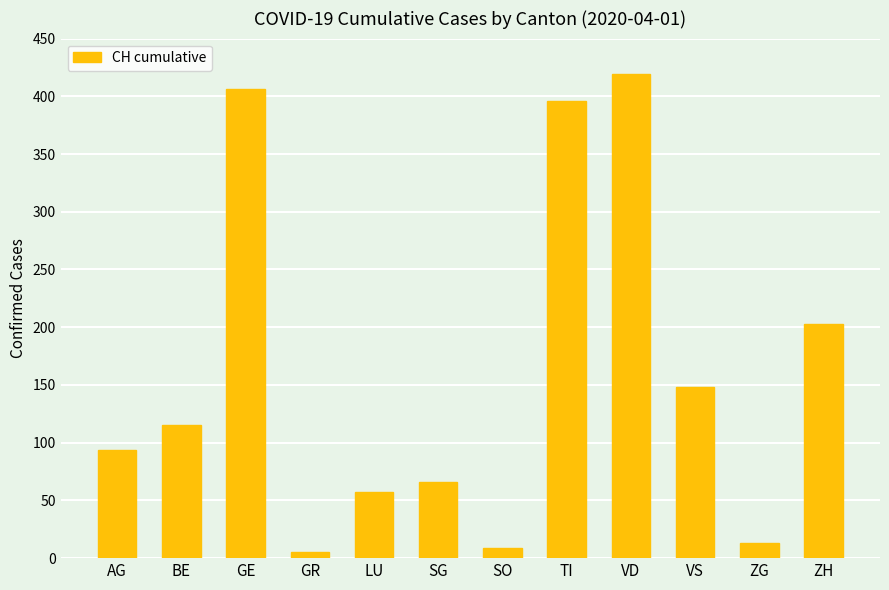

How many bars are there in total?

12